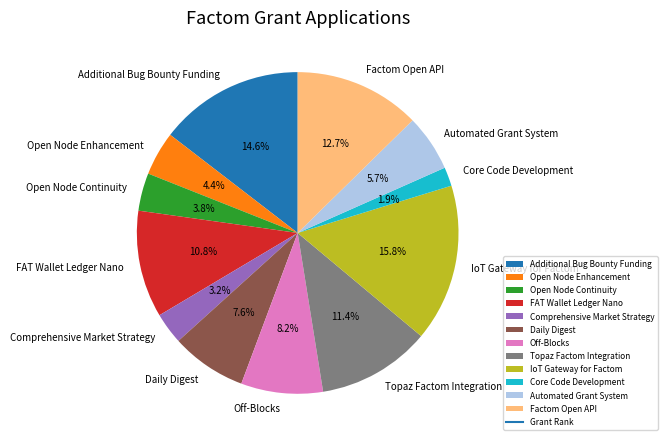

How many slices are in this pie chart?

12